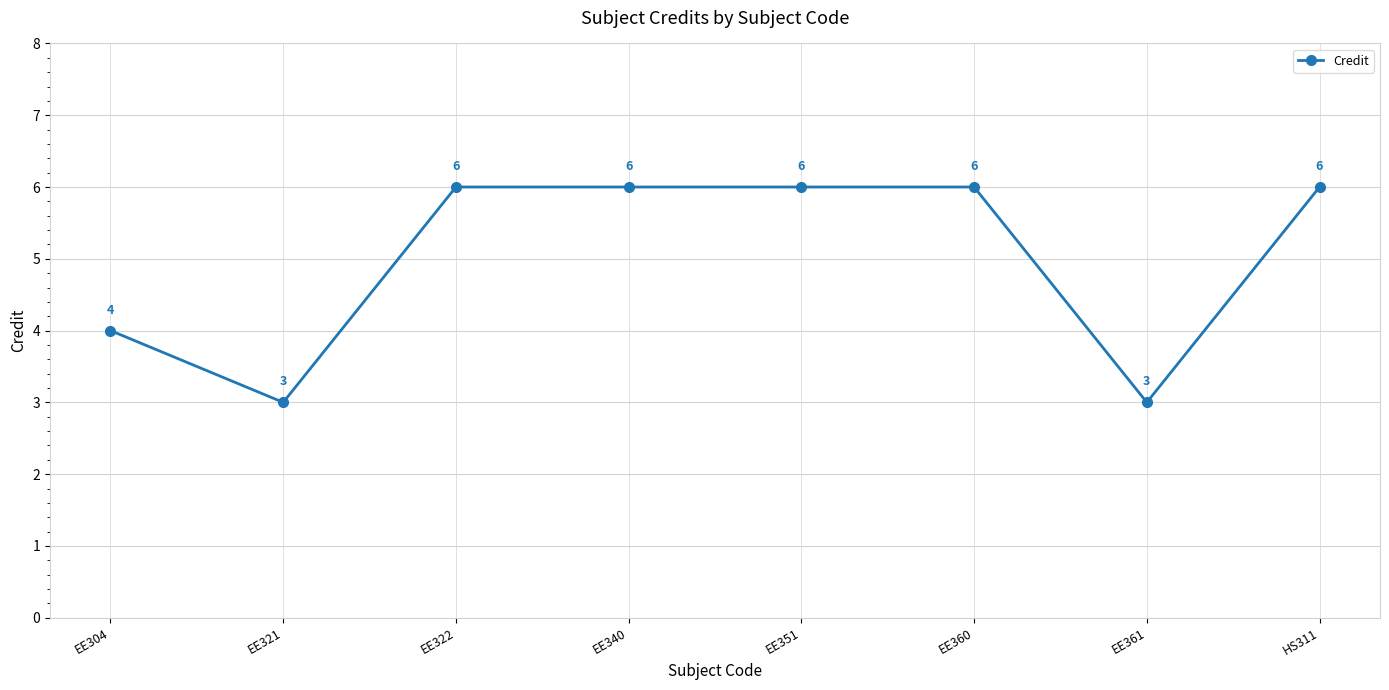

Between EE321 and EE304, which is larger?

EE304